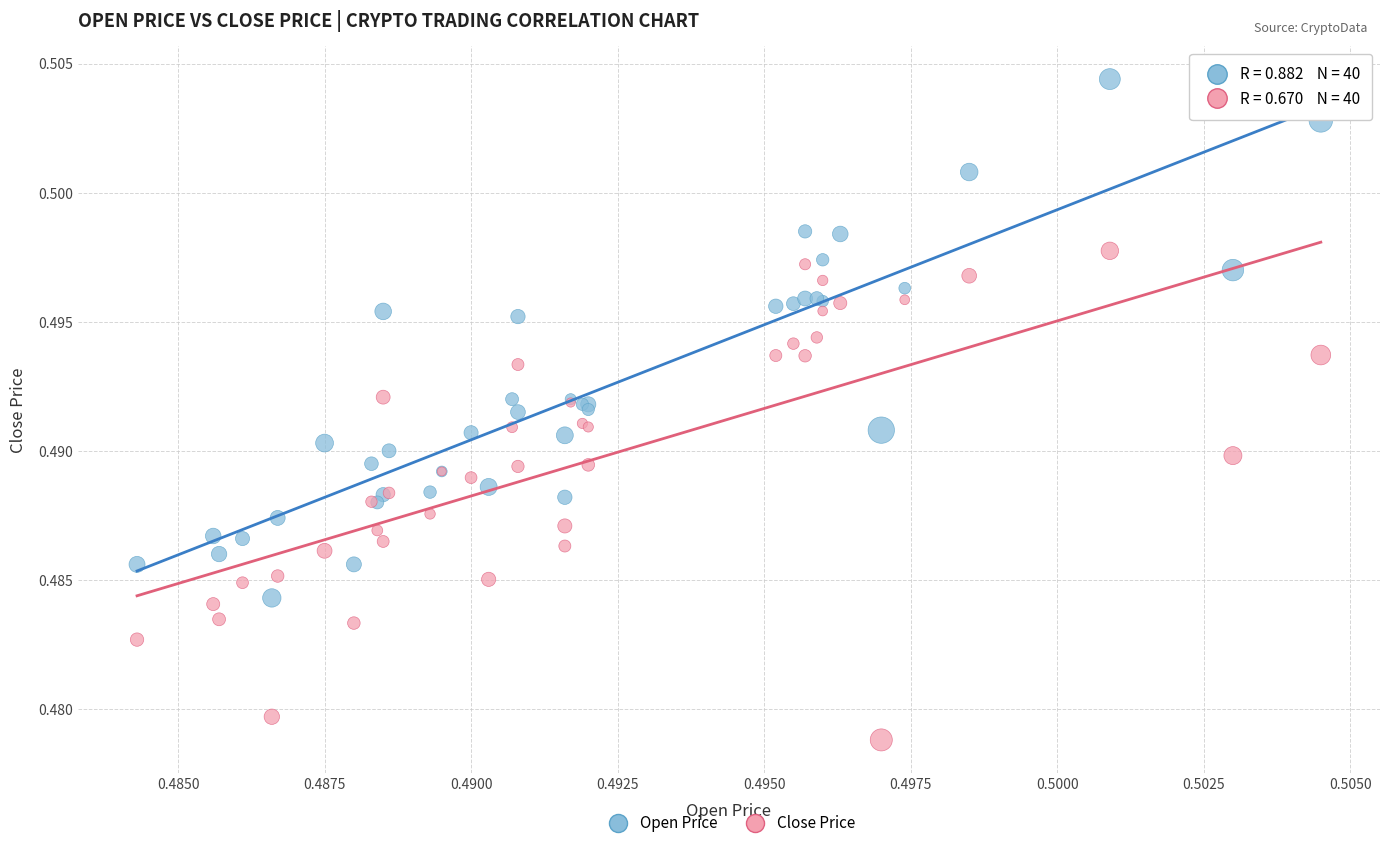

Which series contains the lowest Y value?

Close Price